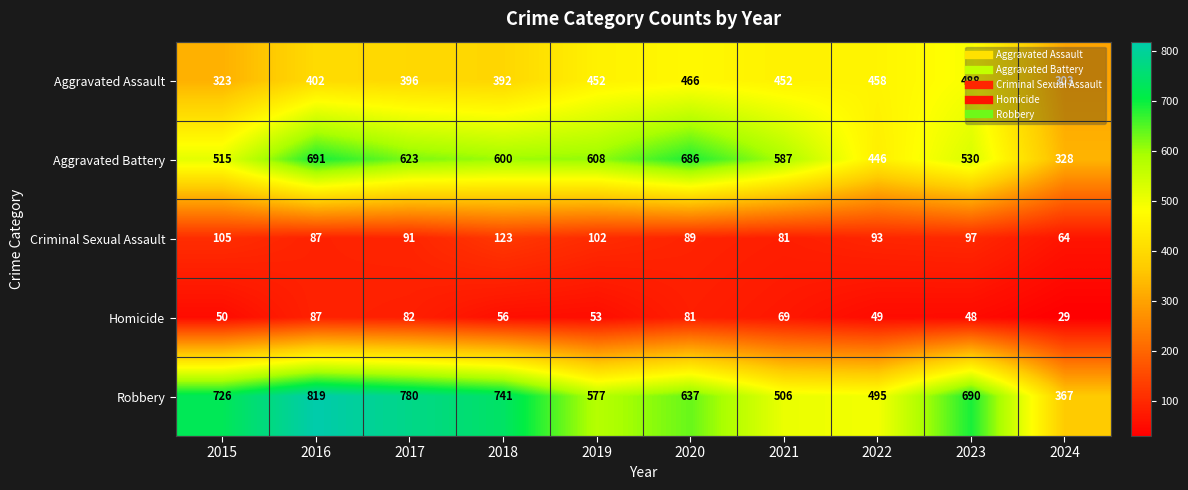

Which series has the largest range (max minus min)?

Robbery